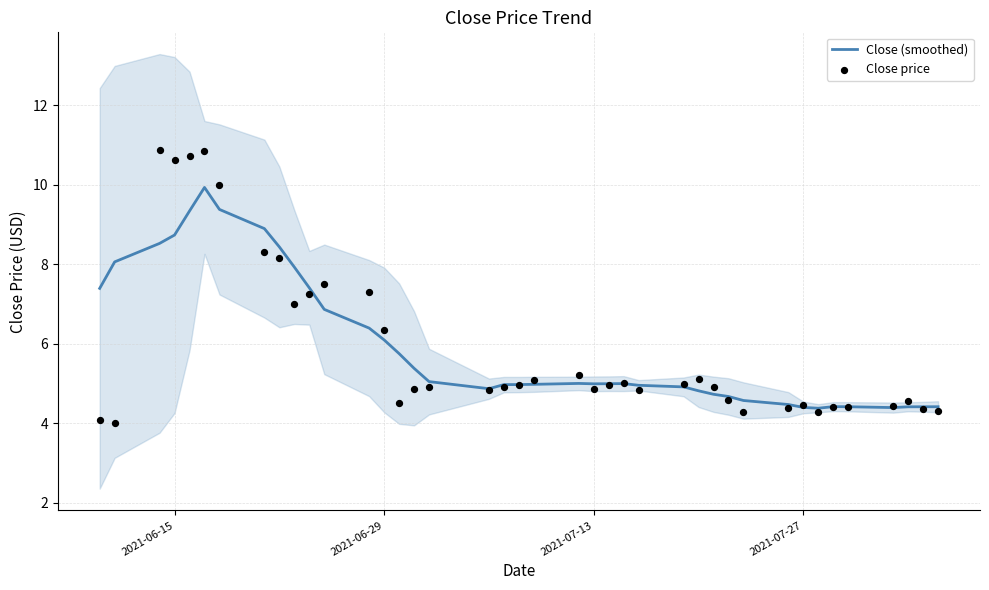

Which series reaches the maximum Y coordinate?

Close price